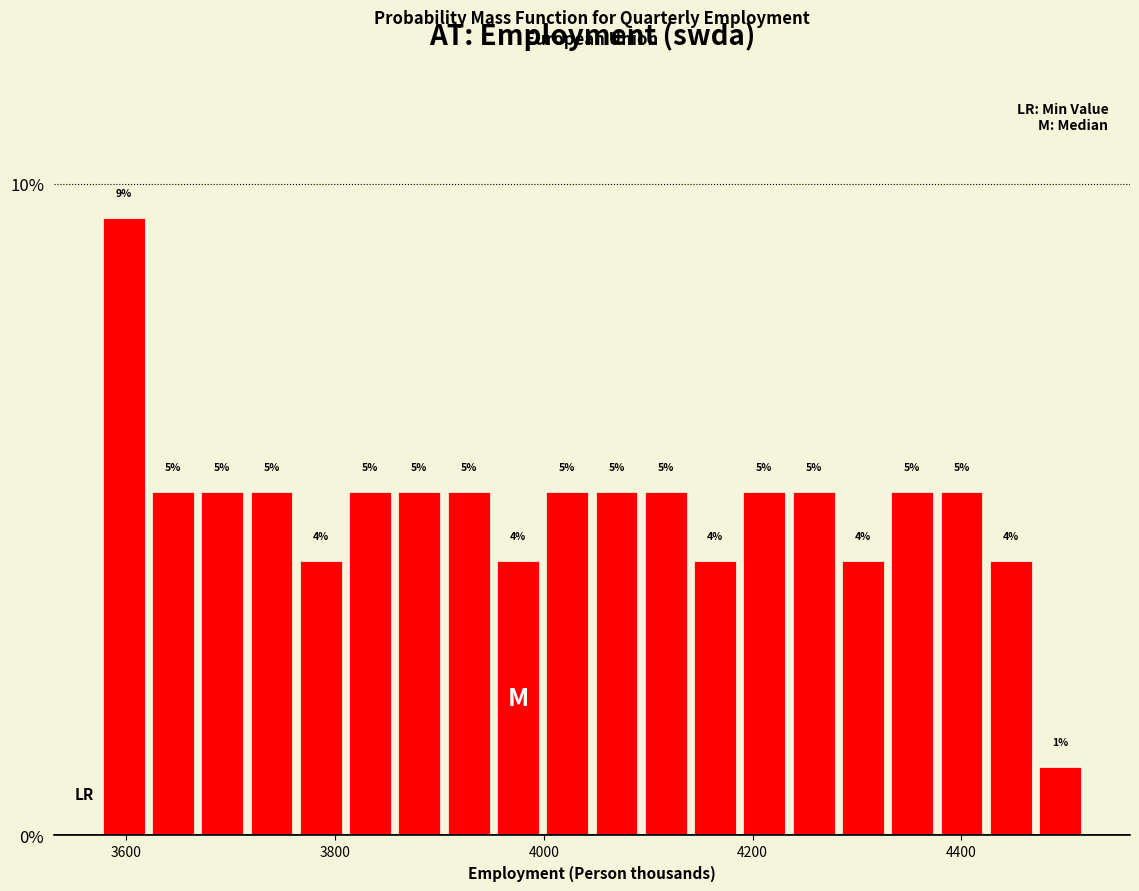

Read against the x-axis, roughly where is the centre of the tallest bar?

3600